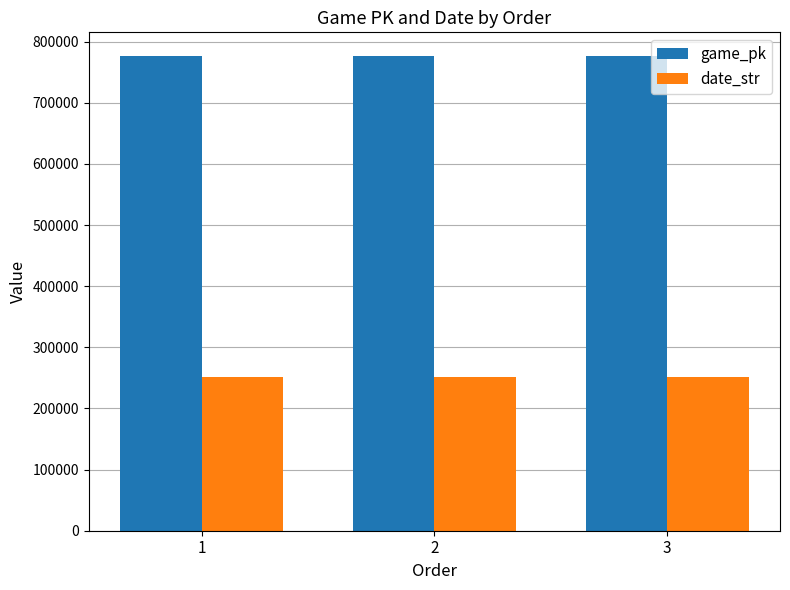

How many series are shown in this chart?

2